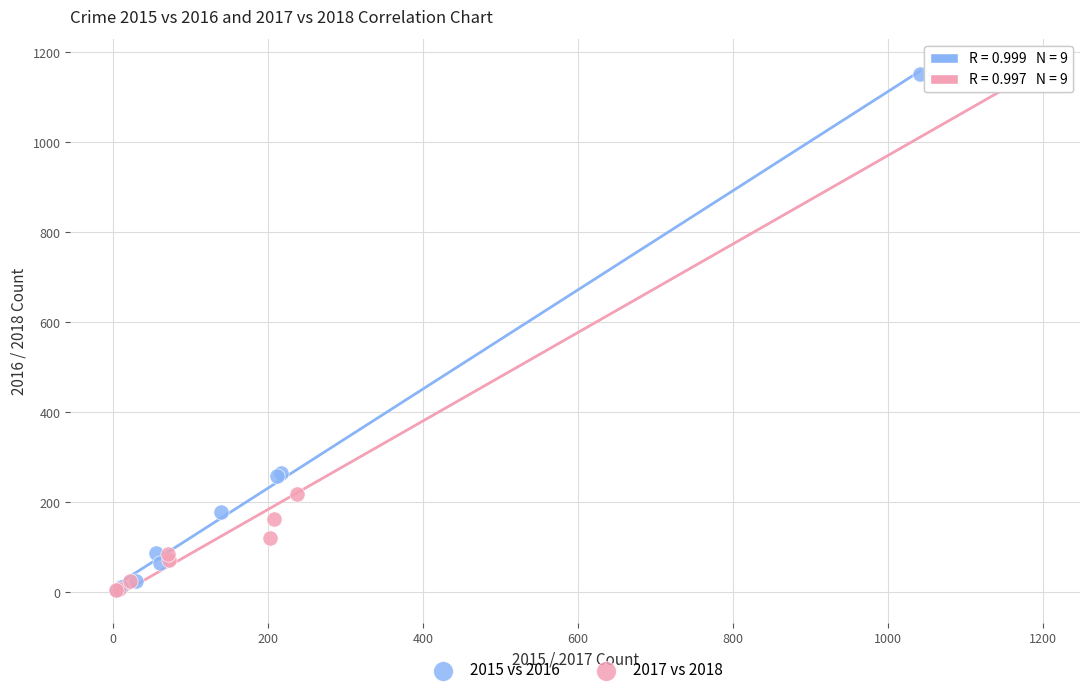

What are all the series names shown in the legend?

2015 vs 2016, 2017 vs 2018